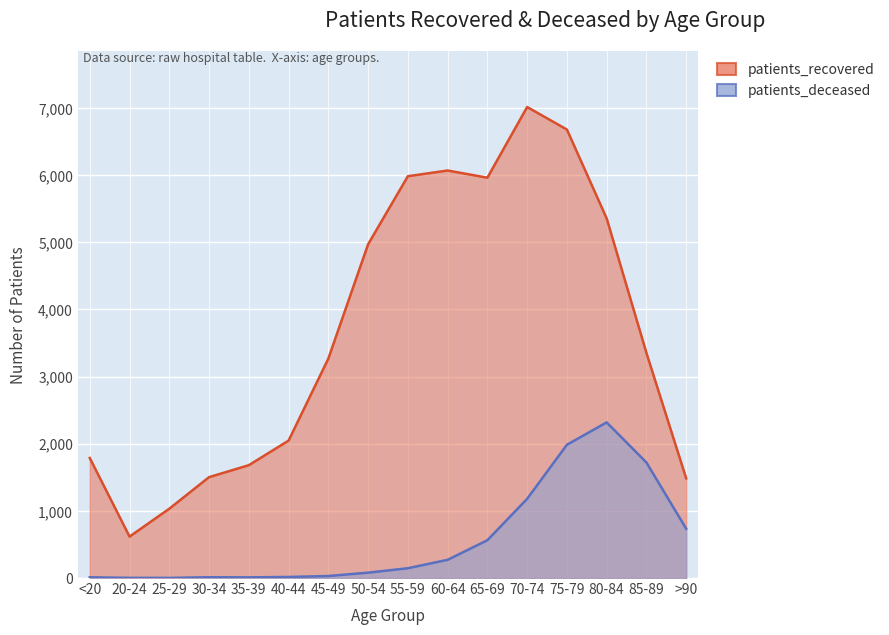

Which series has the largest total across all categories?

patients_recovered